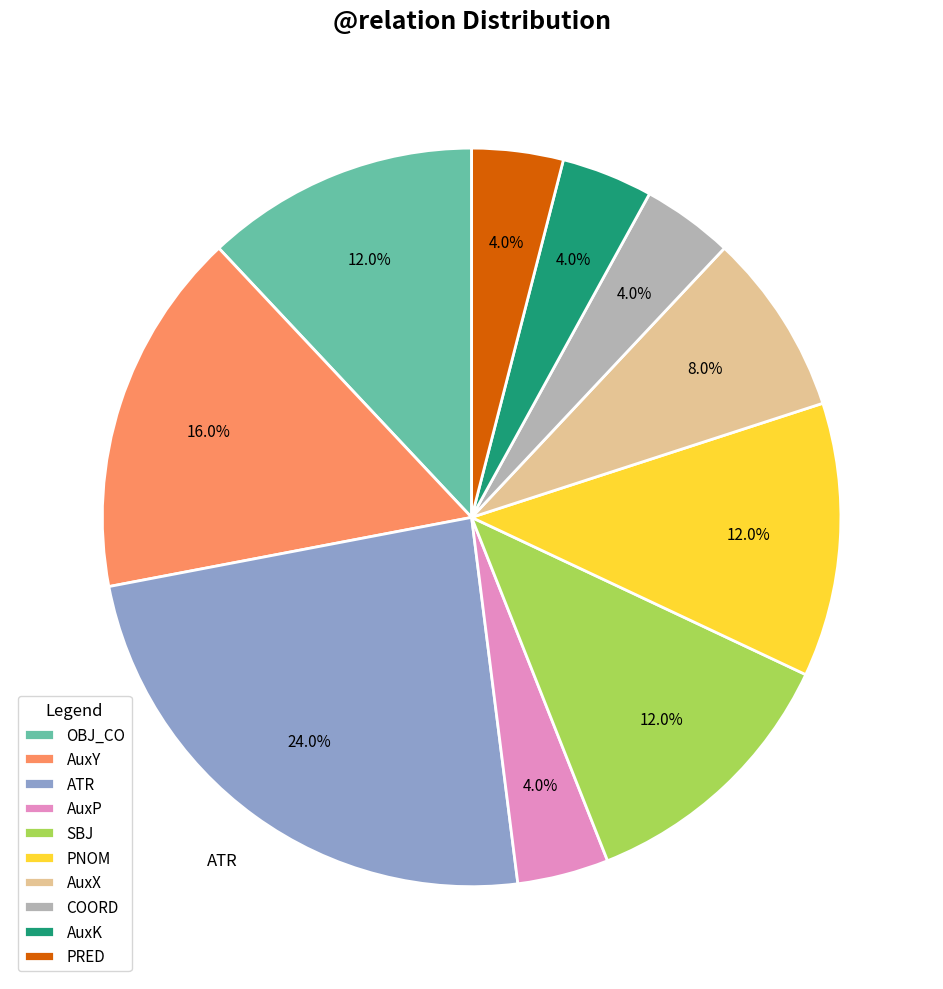

To the nearest percent, what is the difference between the AuxP and SBJ slice percentages?

8%